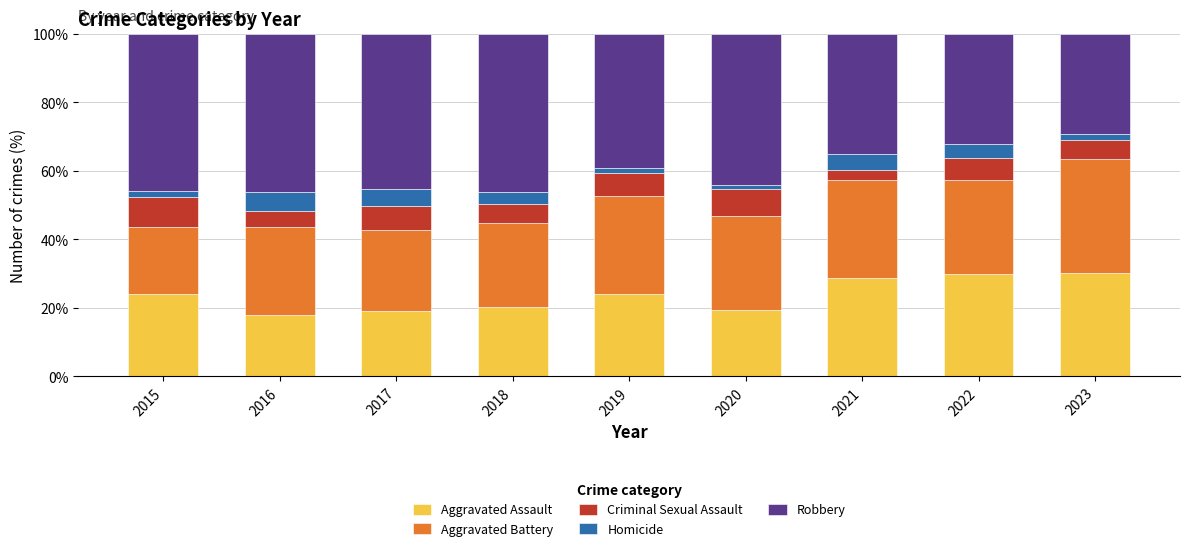

What is the sum of the Aggravated Assault values at 2018 and 2021?

48.8